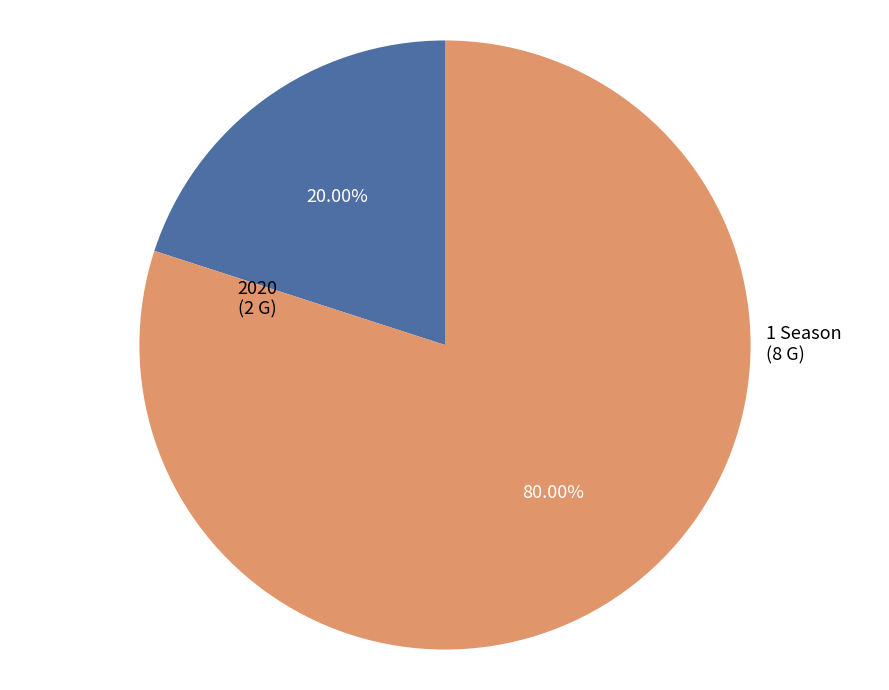

What percentage is the 2020 slice, to the nearest percent?

20%